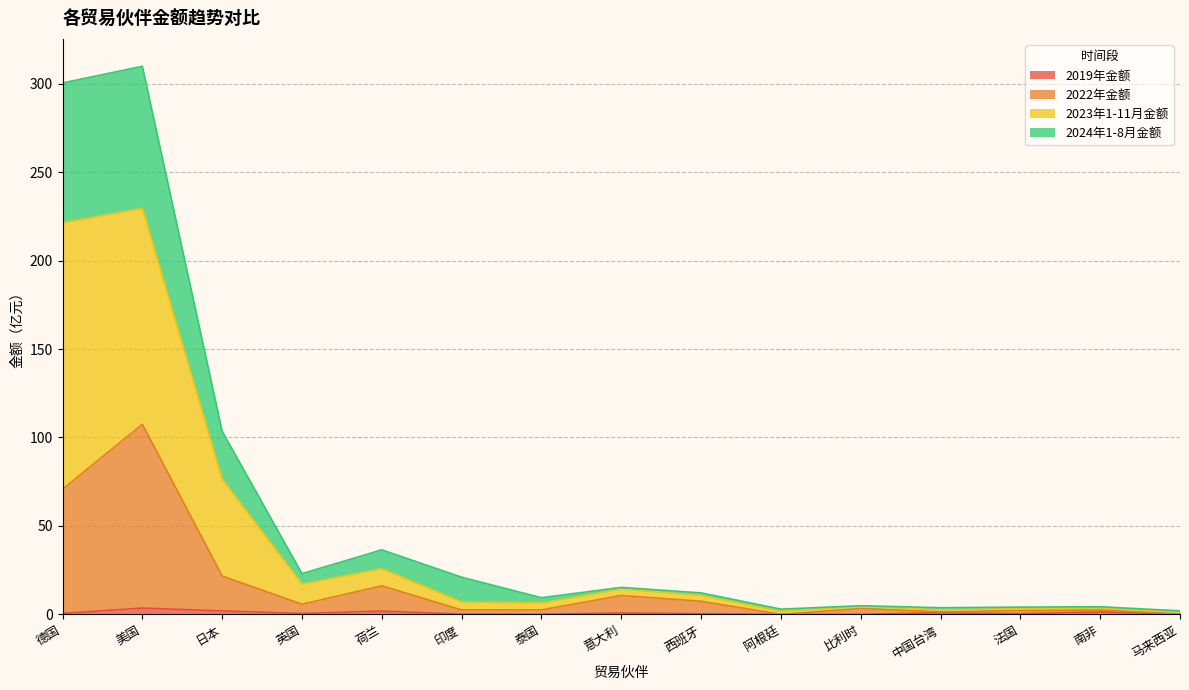

What is the difference between the maximum and second lowest values in the 2022年金额 series?

107.2